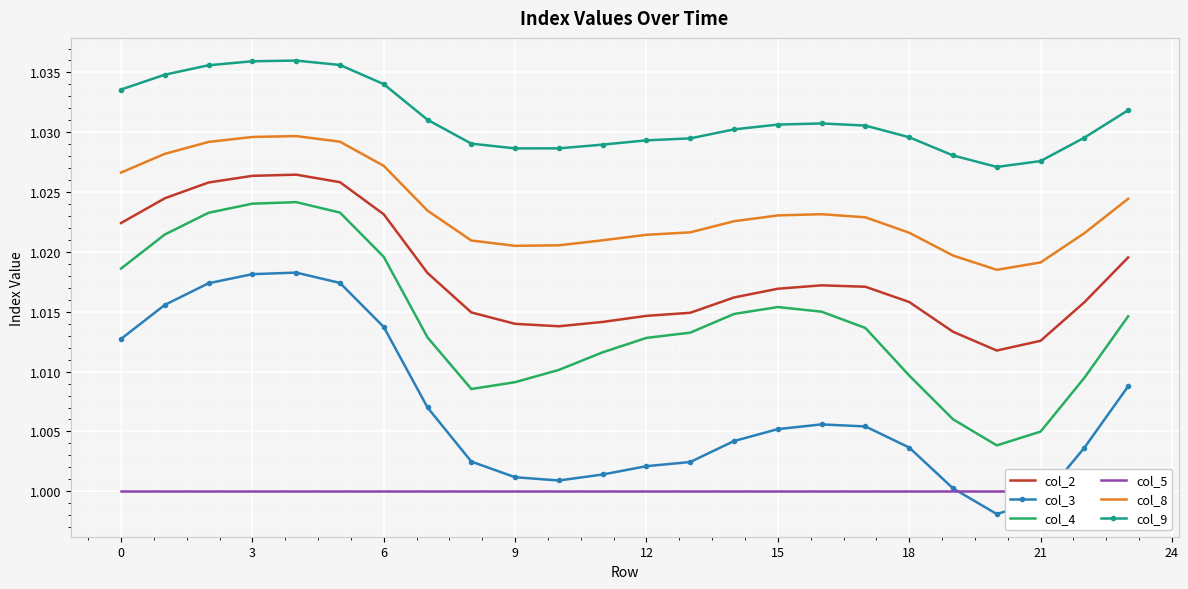

Which series ends up on top after the final intersection of col_5 and col_3?

col_3